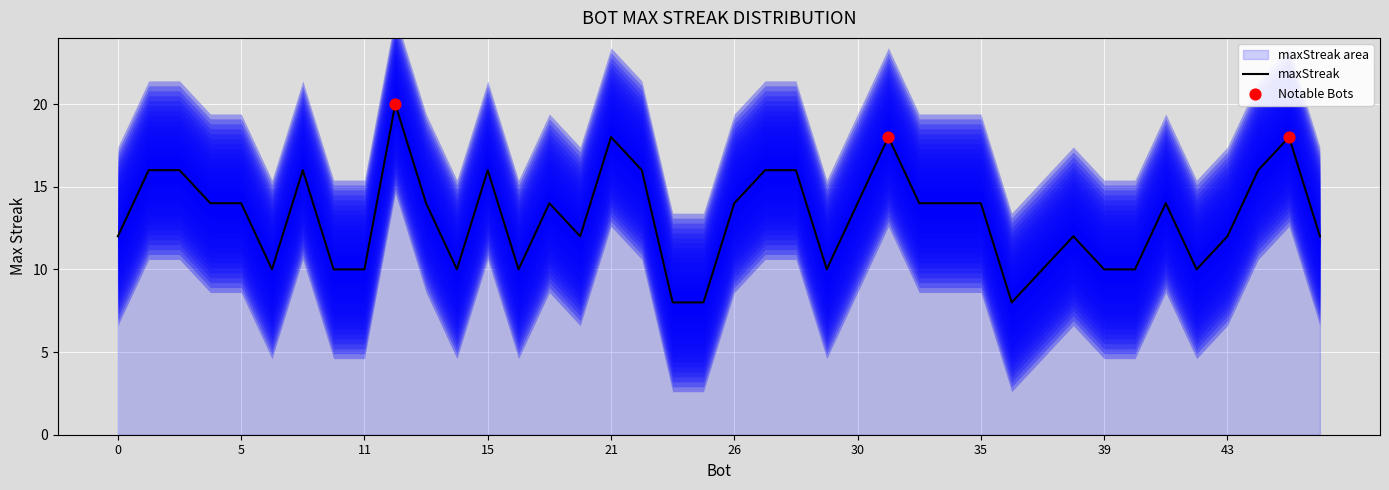

What is the ratio of the value at 33 to the value at 29?

1.4